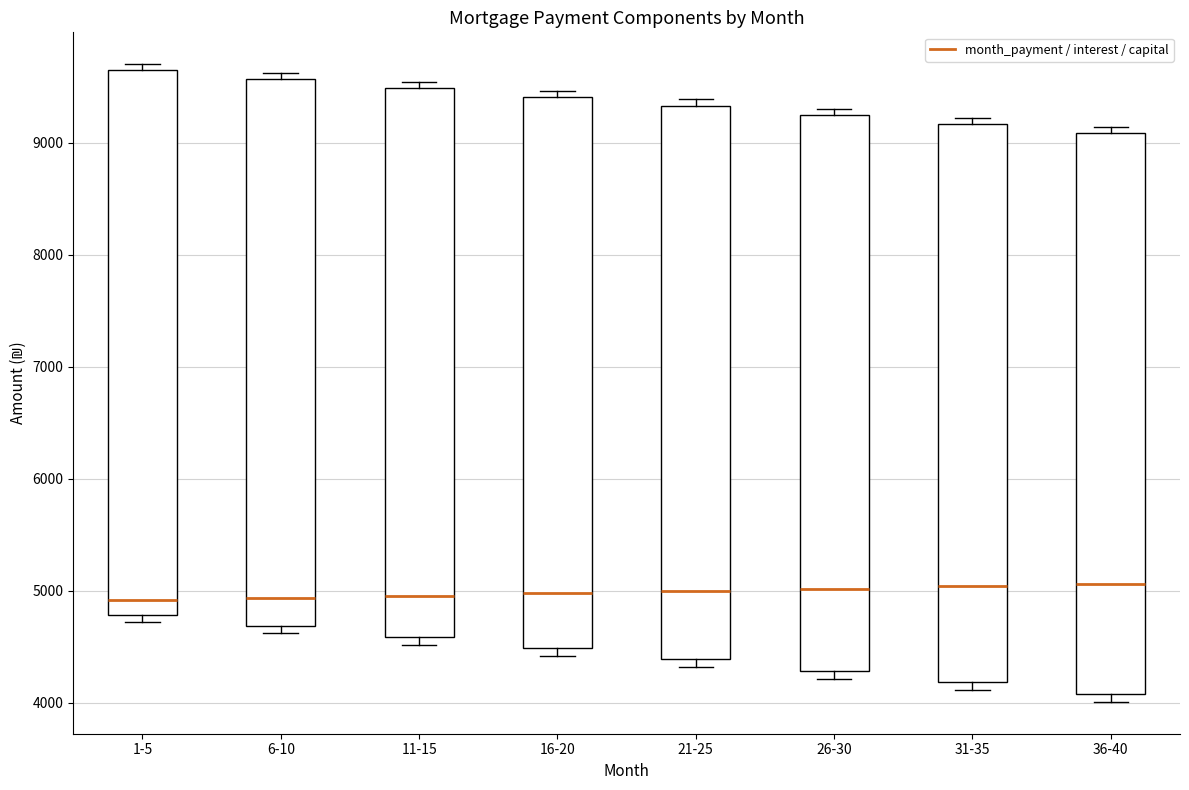

Reading left to right, read every box against the y-axis: the position of its median line, the range the box covers, and the ends of its whiskers. The values are not printed on the chart, so give them approximately, as read against the axis.

1-5: median 4900, box 4800 to 9600, whiskers 4700 to 9700
6-10: median 4900, box 4700 to 9600, whiskers 4600 to 9600 (just above the box's upper edge)
11-15: median 5000, box 4600 to 9500, whiskers 4500 to 9500 (just above the box's upper edge)
16-20: median 5000, box 4500 to 9400, whiskers 4400 to 9500
21-25: median 5000, box 4400 to 9300, whiskers 4300 to 9400
26-30: median 5000, box 4300 to 9200, whiskers 4200 to 9300
31-35: median 5000, box 4200 to 9200, whiskers 4100 to 9200 (just above the box's upper edge)
36-40: median 5100, box 4100 to 9100, whiskers 4000 to 9100 (just above the box's upper edge)